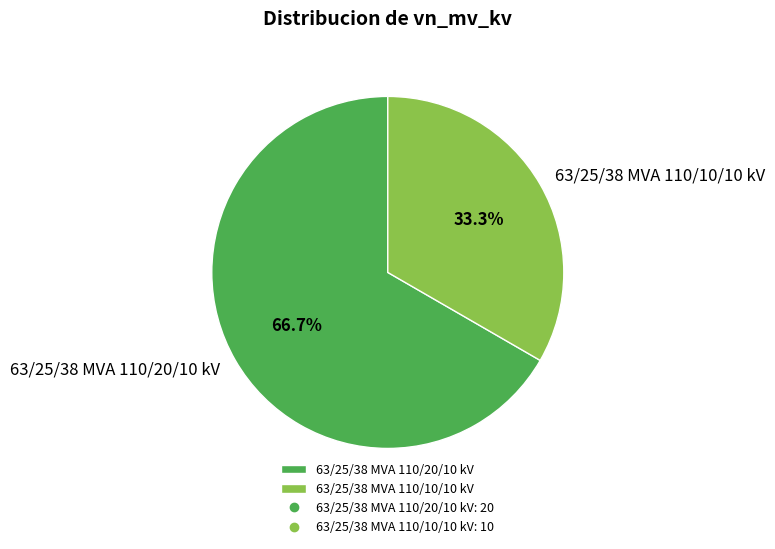

Which category has the smallest portion of the pie?

63/25/38 MVA 110/10/10 kV